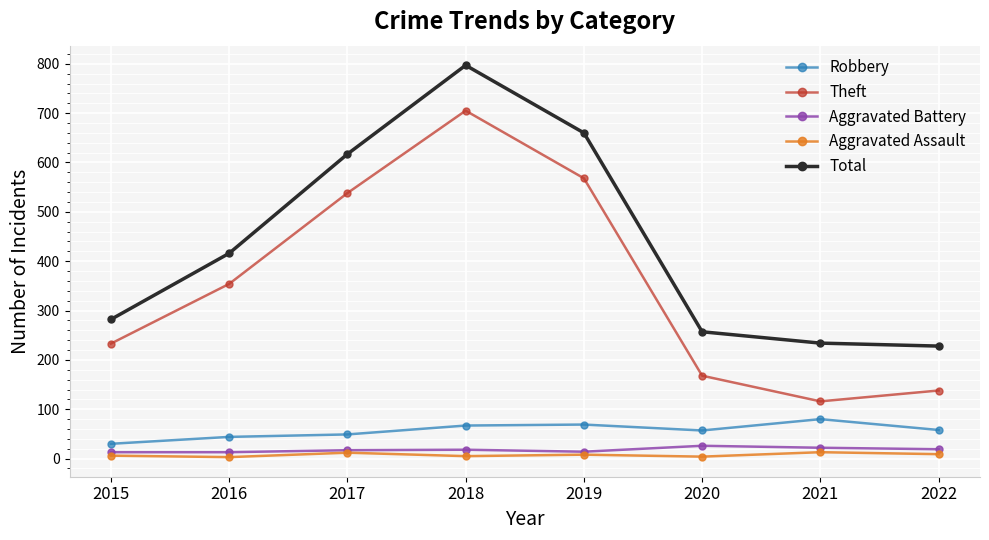

How many data points in Aggravated Battery are less than 18?

4